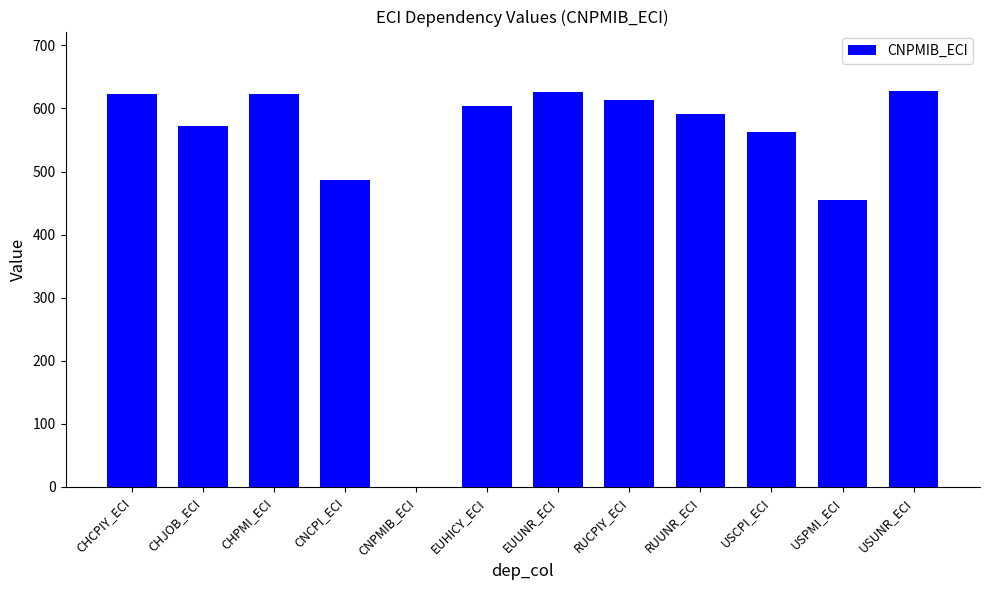

What is the change in value from EUHICY_ECI to USPMI_ECI?

-149.4